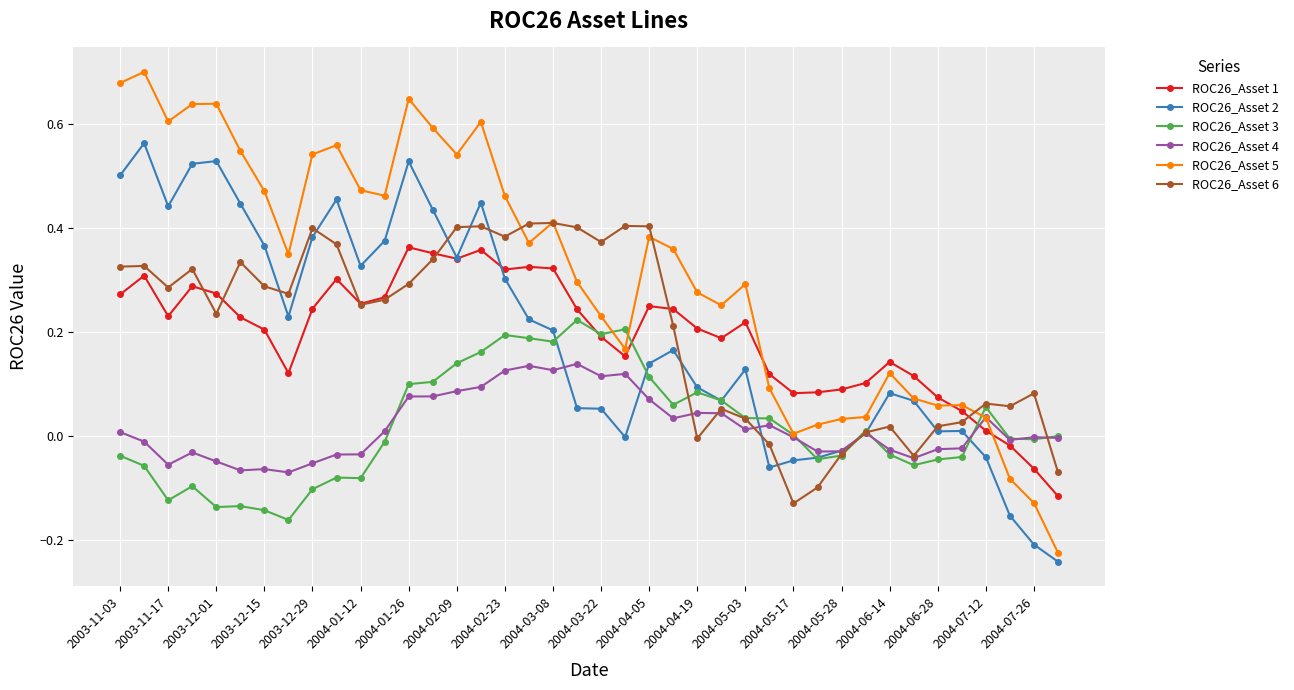

Which series ends up on top after the final intersection of ROC26_Asset 1 and ROC26_Asset 2?

ROC26_Asset 1